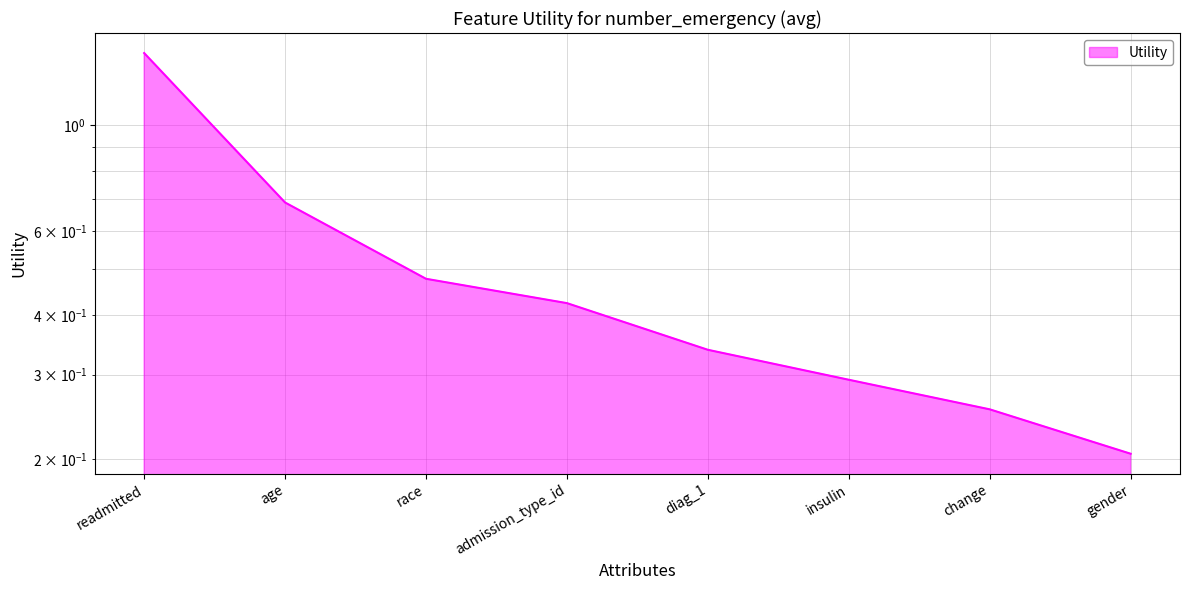

Rank the categories by value from highest to lowest.

readmitted, age, race, admission_type_id, diag_1, insulin, change, gender